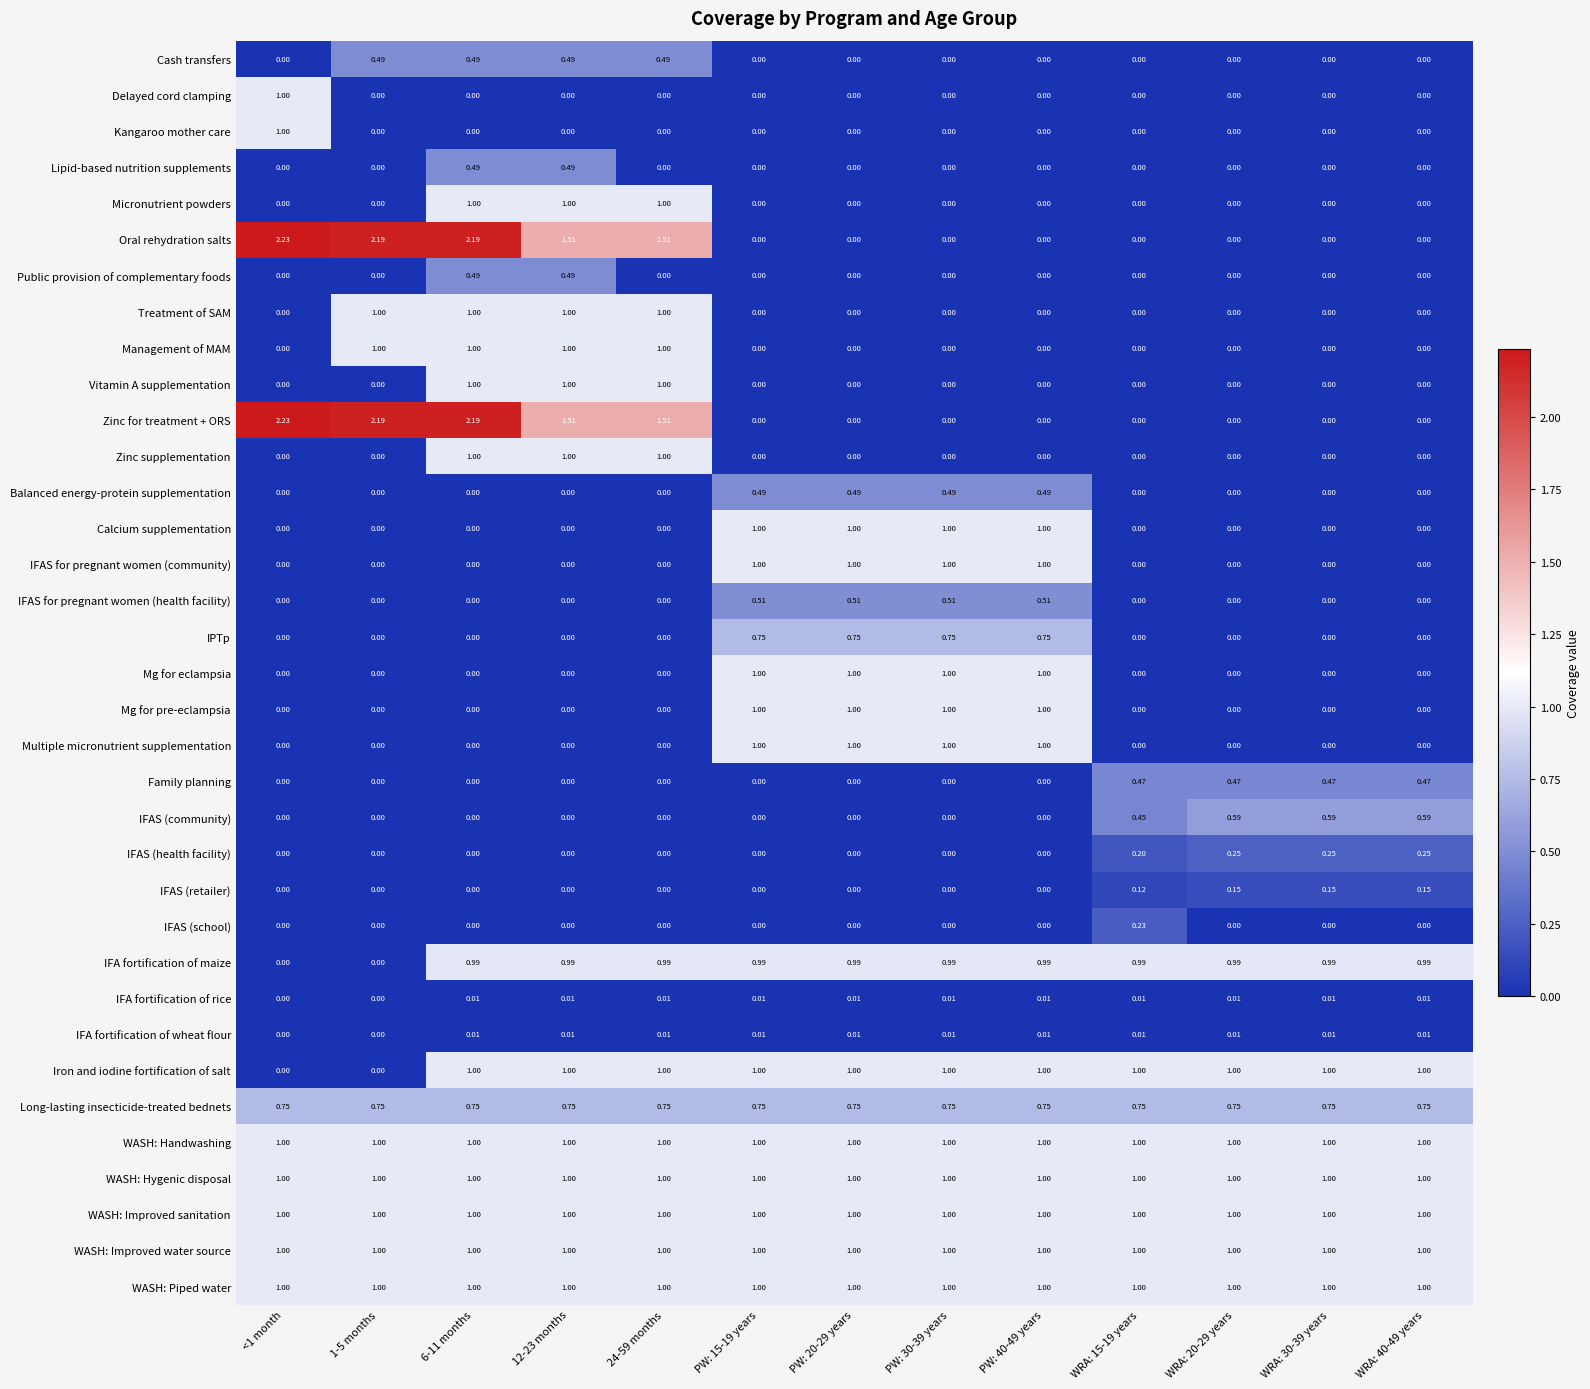

Is the value of Iron and iodine fortification of salt at WRA: 20-29 years greater than the value of Zinc supplementation at PW: 20-29 years?

Yes